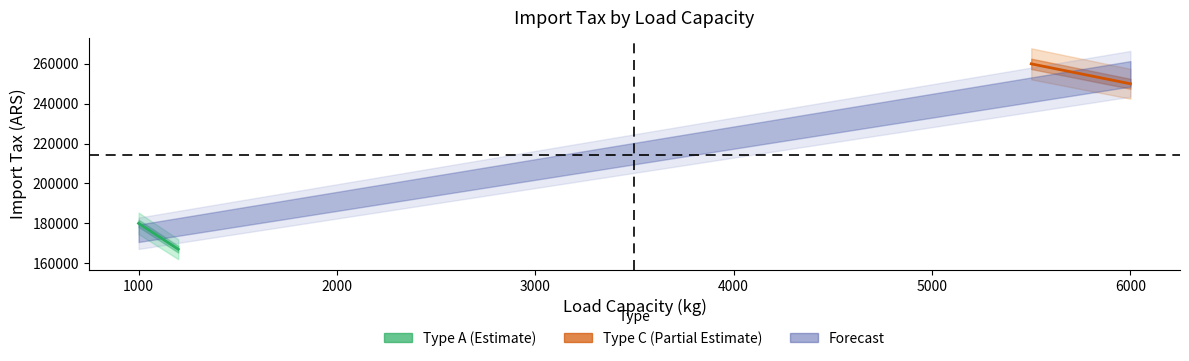

At how many categories does at least one series exceed 216751?

2